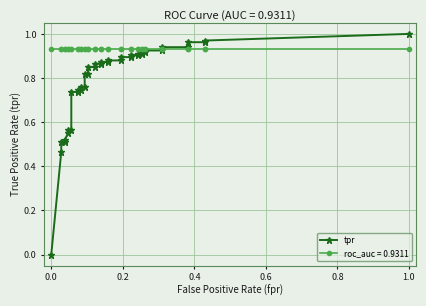

Reading left to right, list all the values displayed in this chart.

0.0	0.5	0.5	0.5	0.5	0.5	0.6	0.6	0.7	0.7	0.7	0.7	0.8	0.8	0.8	0.8	0.8	0.8	0.9	0.9	0.9	0.9	0.9	0.9	0.9	0.9	0.9	0.9	0.9	0.9	0.9	0.9	0.9	0.9	0.9	0.9	1.0	1.0	1.0	1.0